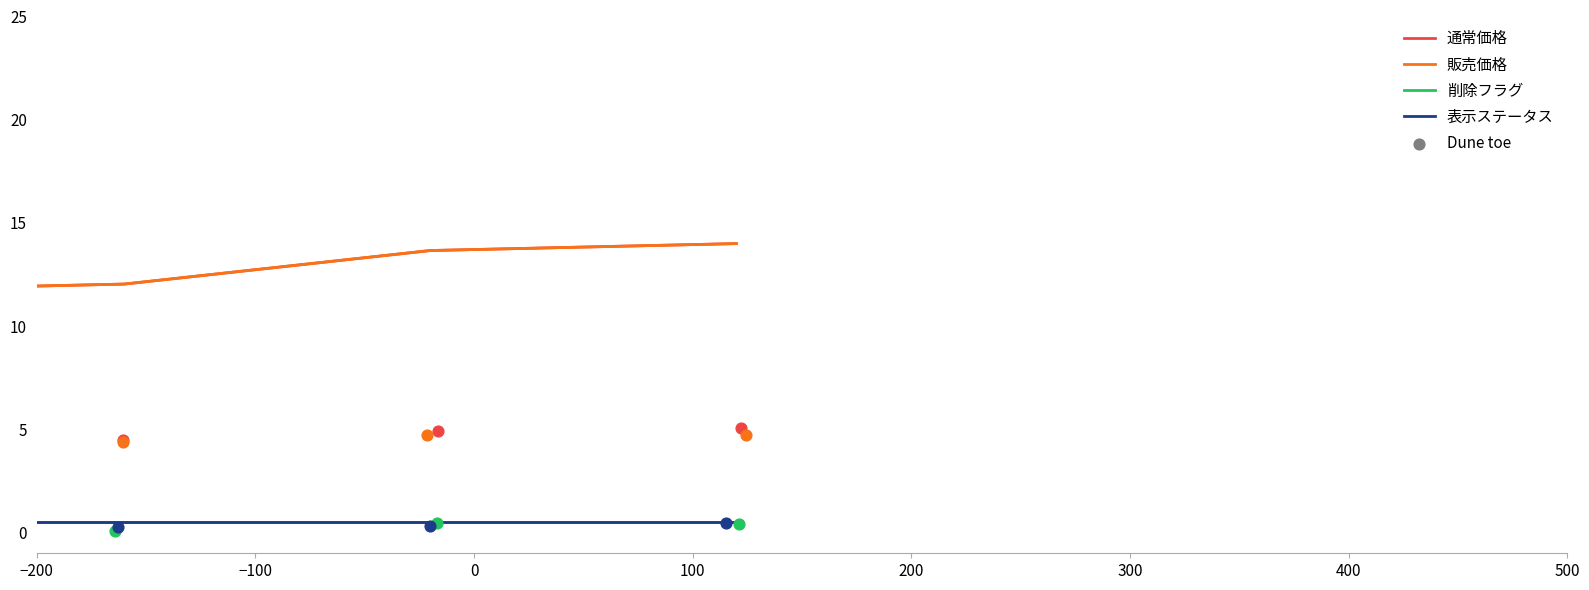

Which series contains the highest Y value?

通常価格